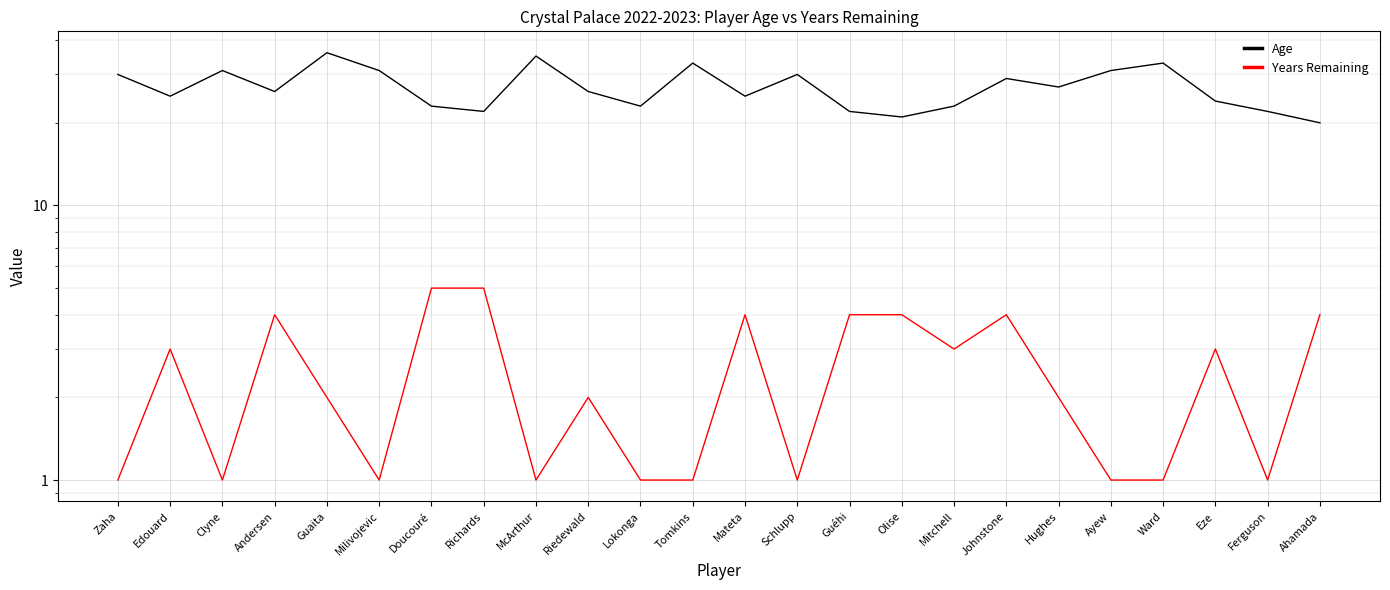

How many series are shown in this chart?

2